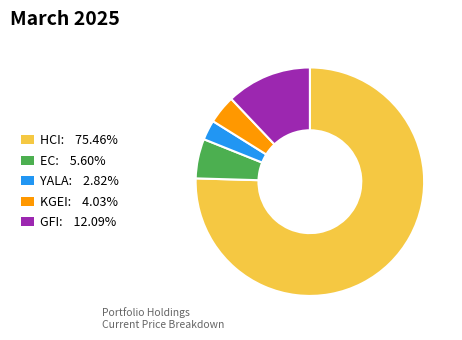

Do EC and YALA together represent more than half of the pie?

No